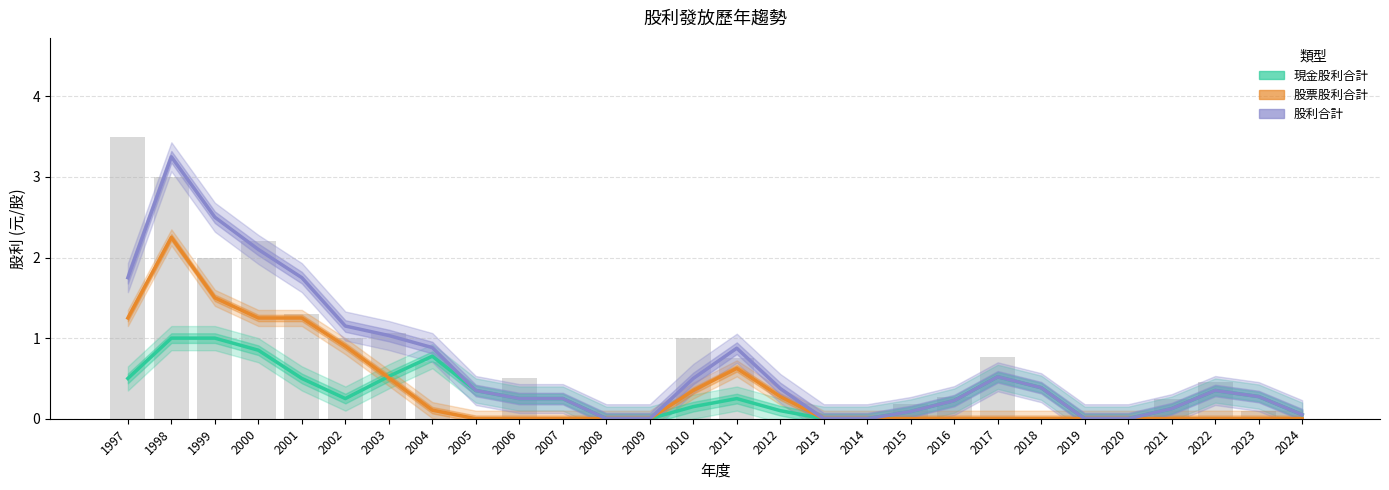

At which label does 現金股利合計 reach its minimum?

2008